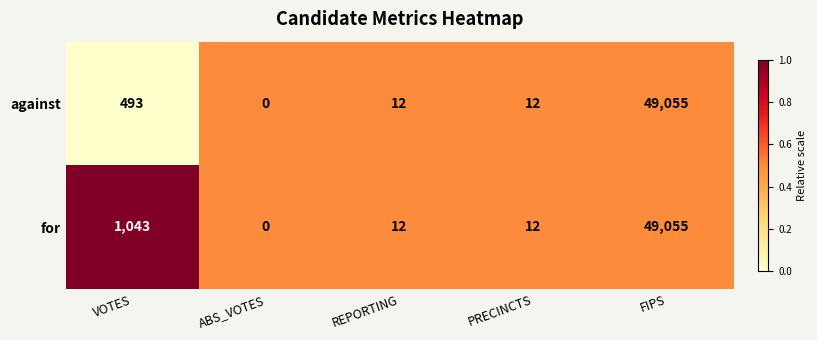

Is it true that against equals 26111 at FIPS?

False